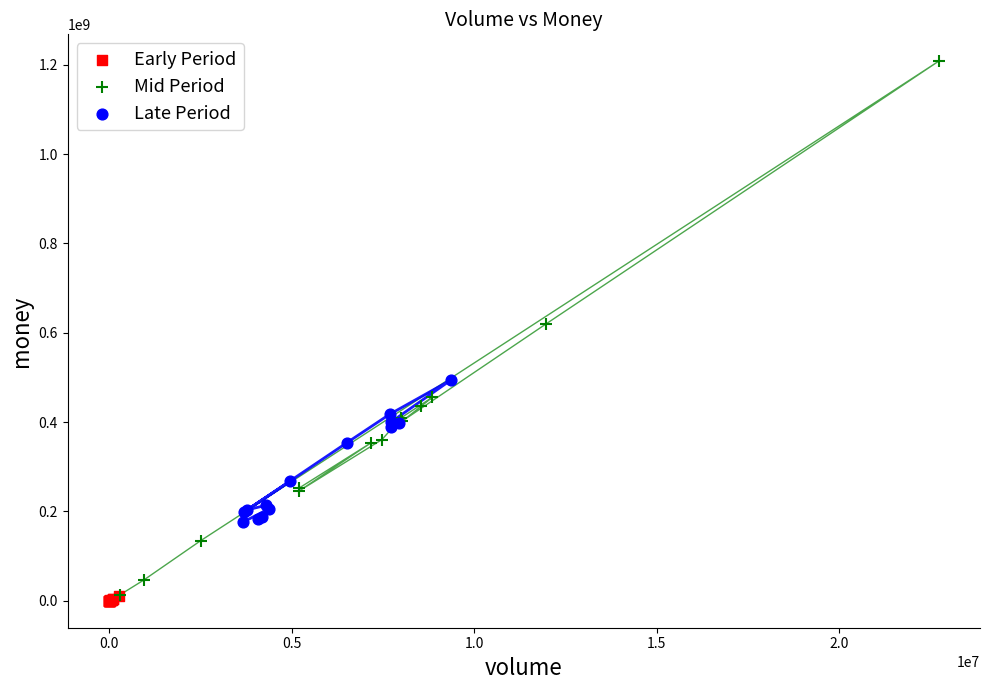

Which series contains the highest Y value?

Mid Period